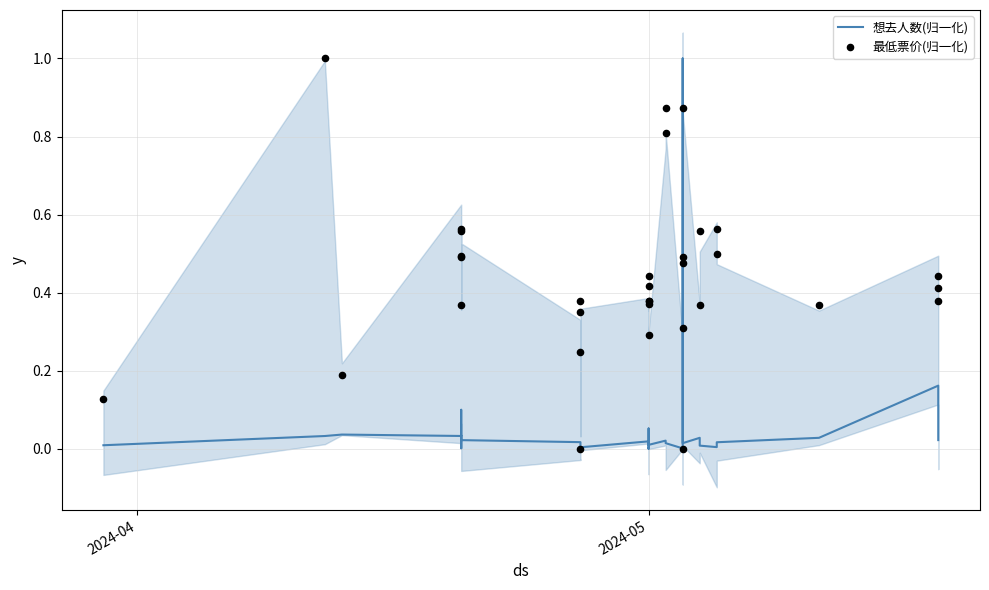

Which series has the largest total across all categories?

最低票价(归一化)